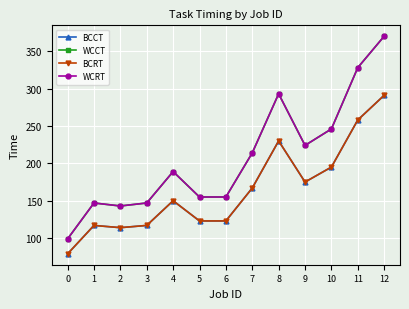

Reading left to right, what are all the values shown in this chart?

BCCT: 79	117	114	117	150	123	123	167	230	175	195	258	291
WCCT: 99	147	143	147	189	155	155	214	293	224	246	328	370
BCRT: 79	117	114	117	150	123	123	167	230	175	195	258	291
WCRT: 99	147	143	147	189	155	155	214	293	224	246	328	370